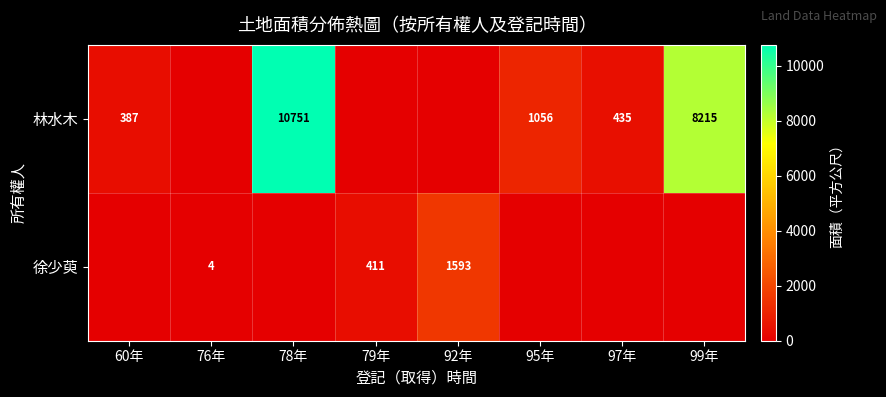

The value of 林水木 at 60年 is 653. True or false?

False